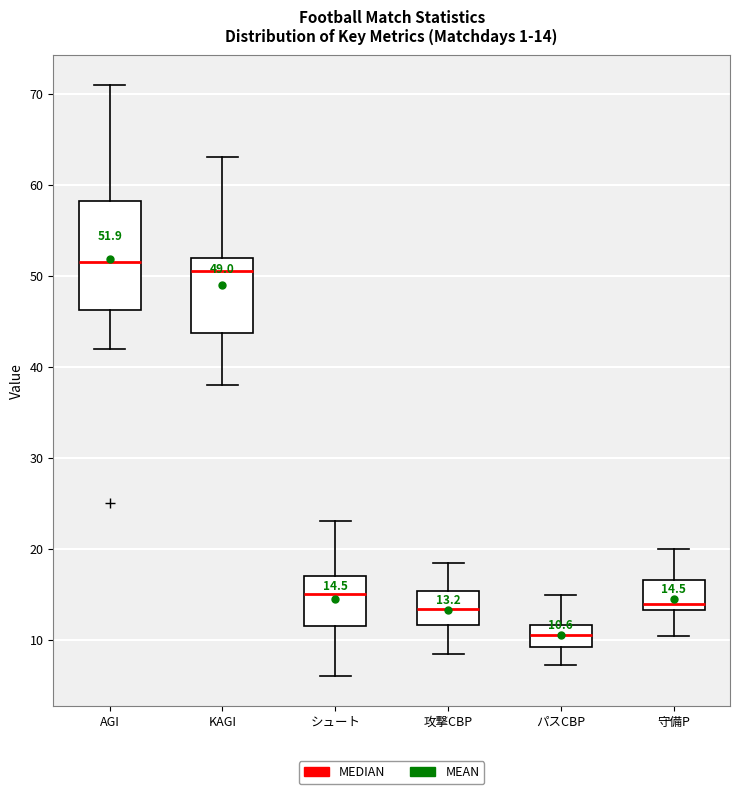

Comparing the boxes themselves (not the whiskers), which one is the tallest?

AGI